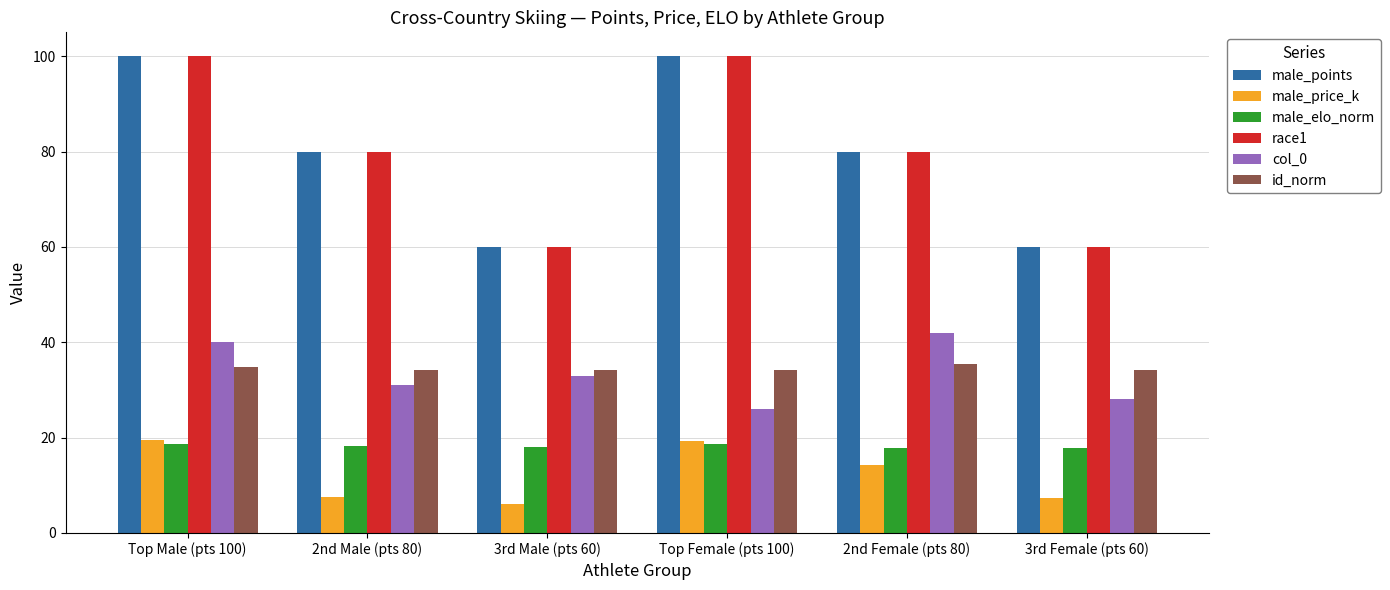

What is the spread (max minus min) of values at 2nd Male (pts 80)?

72.4